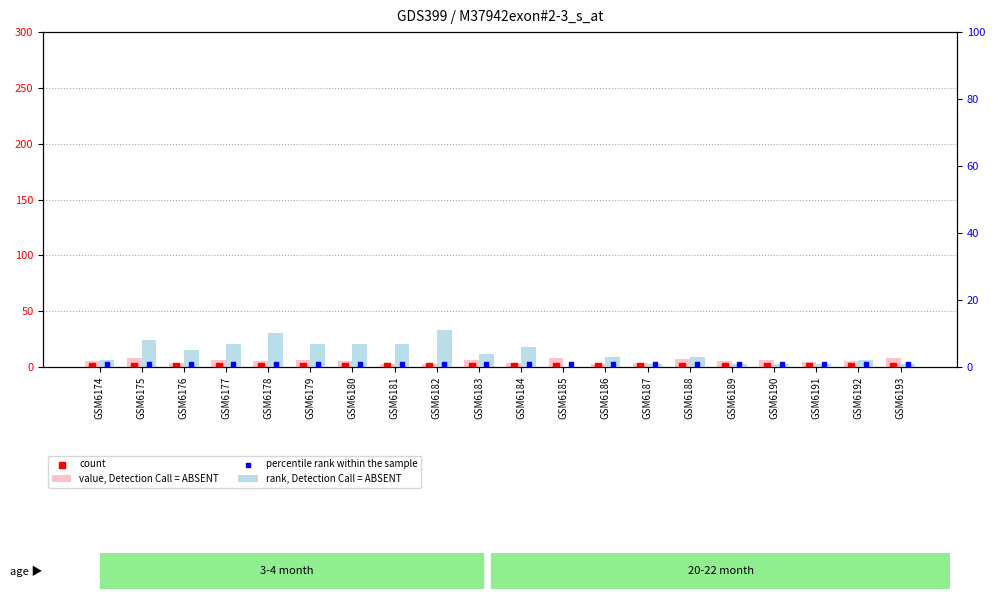

At which category is the sum across all series the highest?

GSM6178